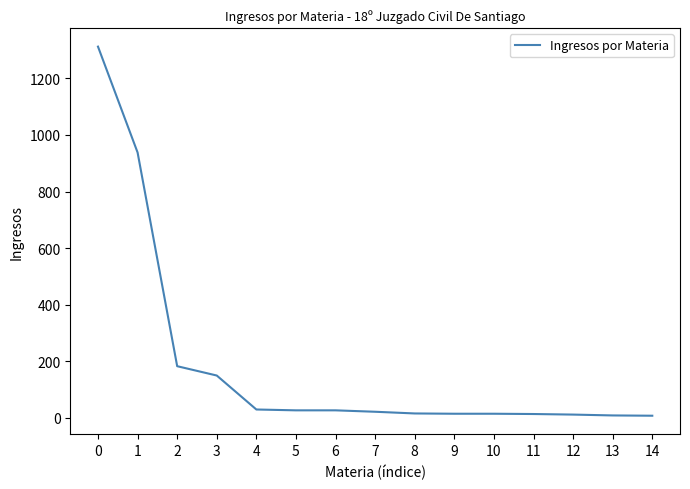

Is it true that the value at 0 is 1312?

True